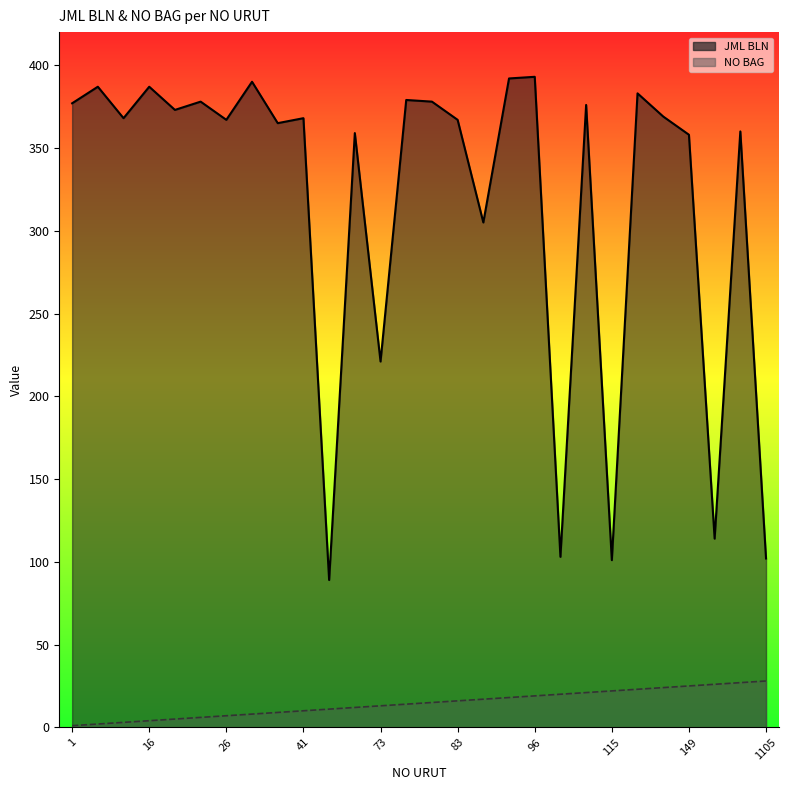

What are all the series names shown in the legend?

JML BLN, NO BAG